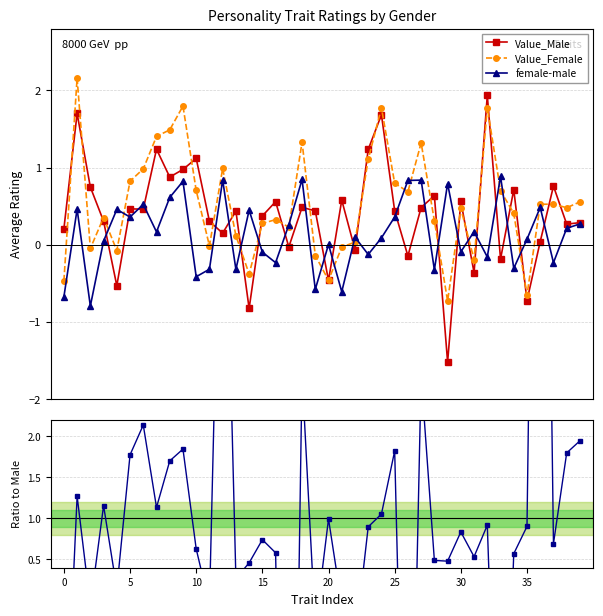

Is it true that Value_Male equals 0.2 at 34?

False